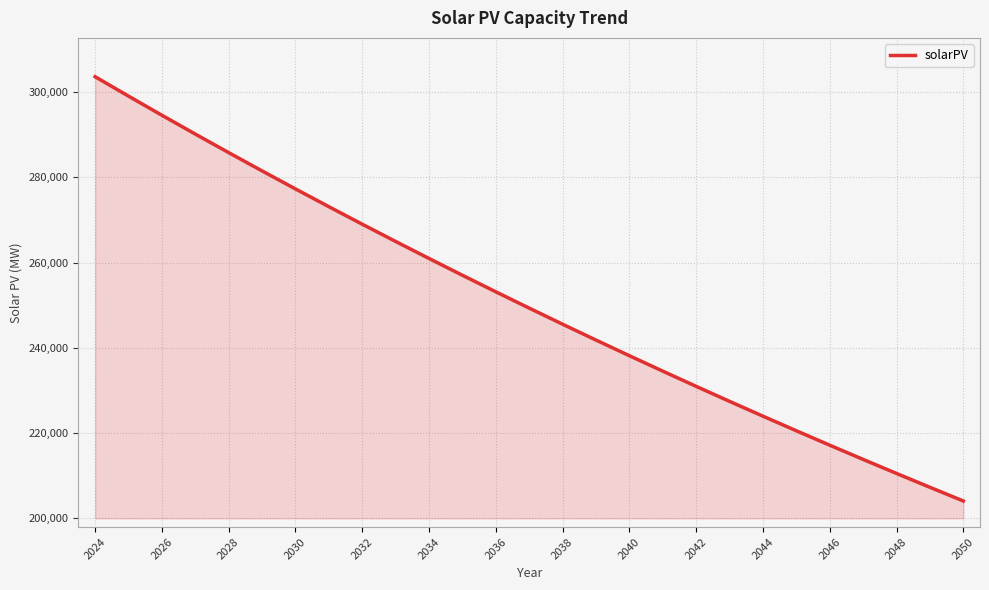

What is the minimum value shown in the chart?

204051.0